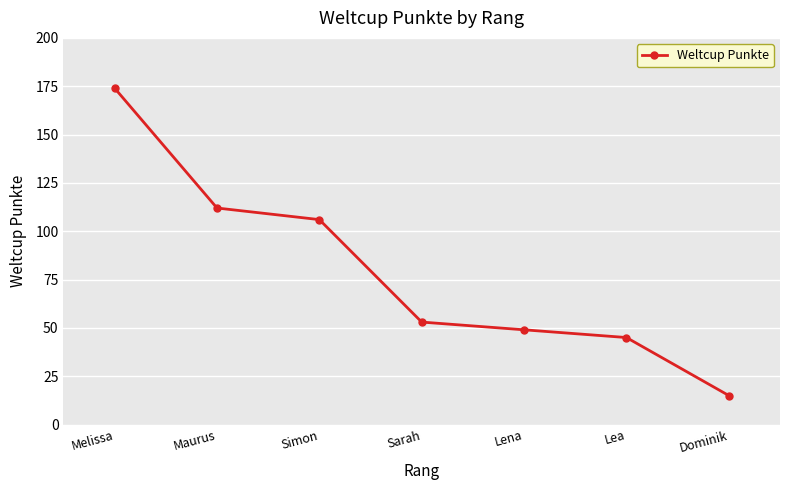

Where does the data first go above 53?

Melissa